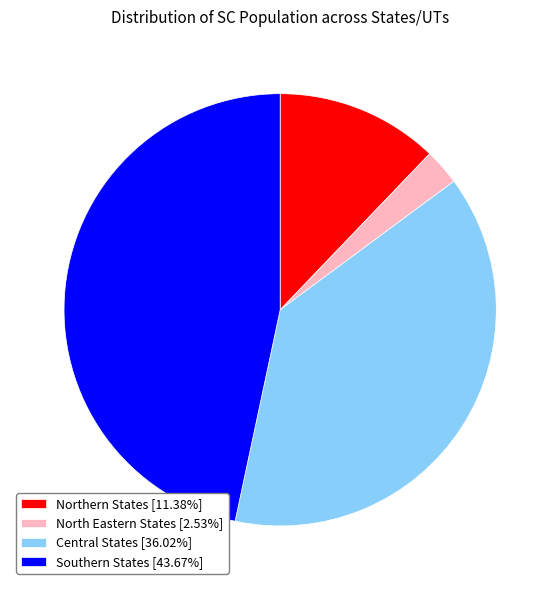

Rank the categories by value from lowest to highest.

North Eastern States, Northern States, Central States, Southern States